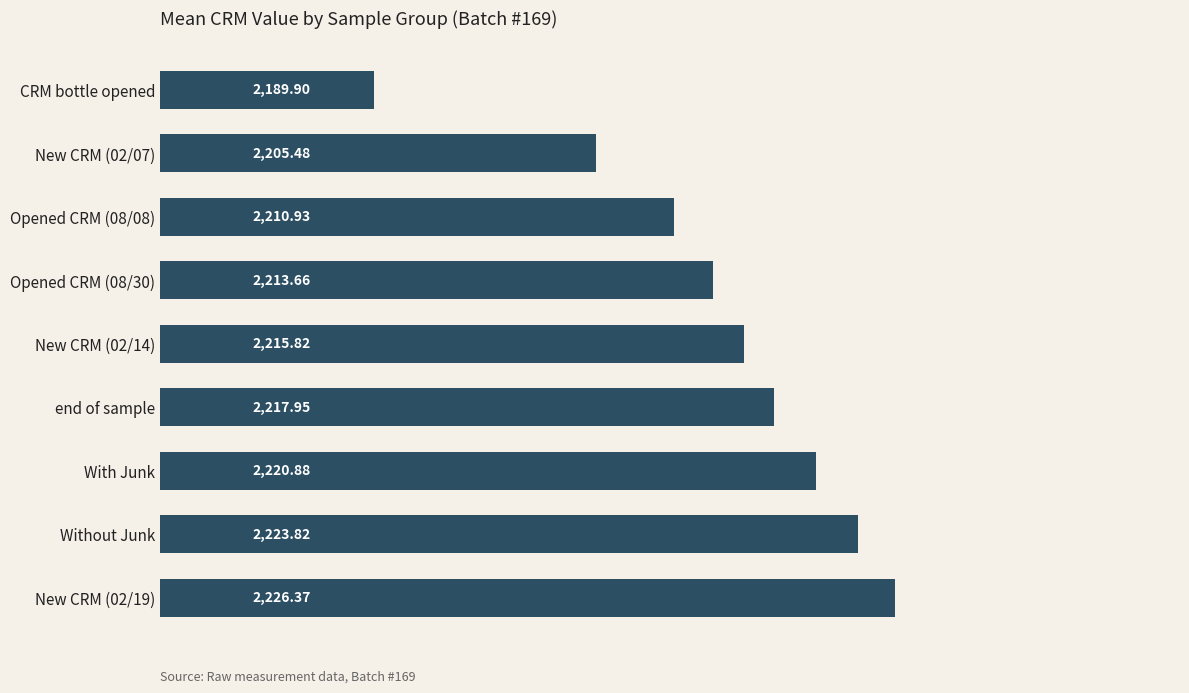

What is the greatest value displayed?

2226.4